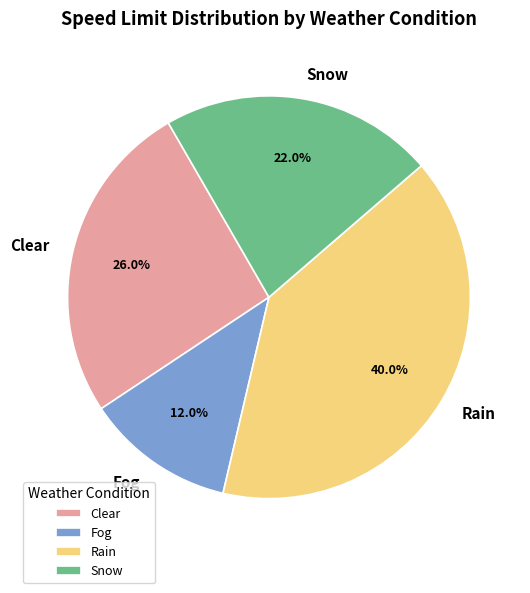

What percentage is NOT represented by Fog?

88.0%